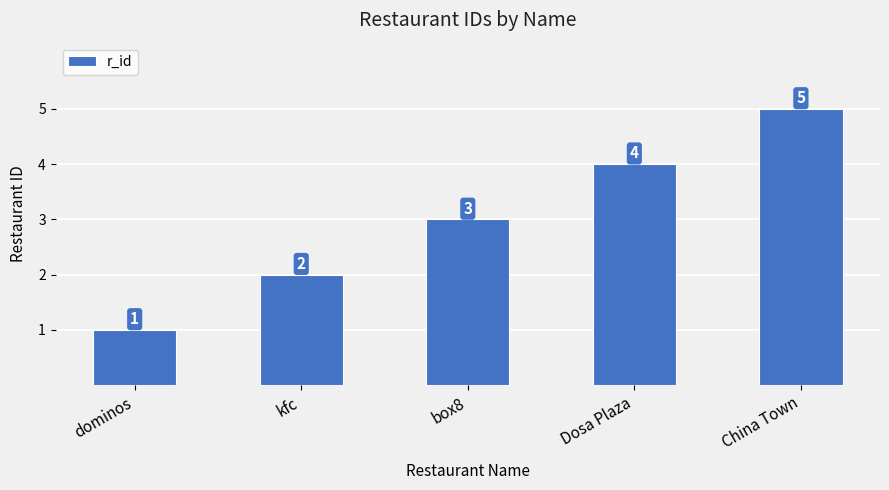

Approximately how many times larger is the value at China Town compared to dominos?

5.0